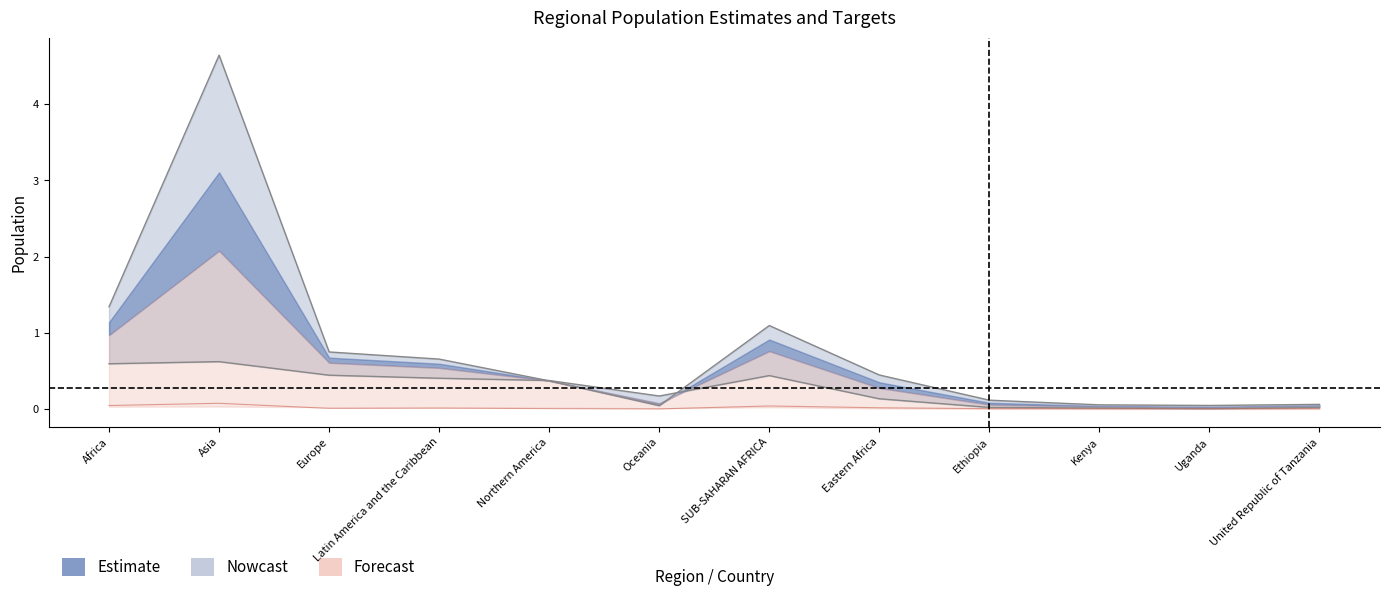

What is the label of the 9th point from the left?

Ethiopia